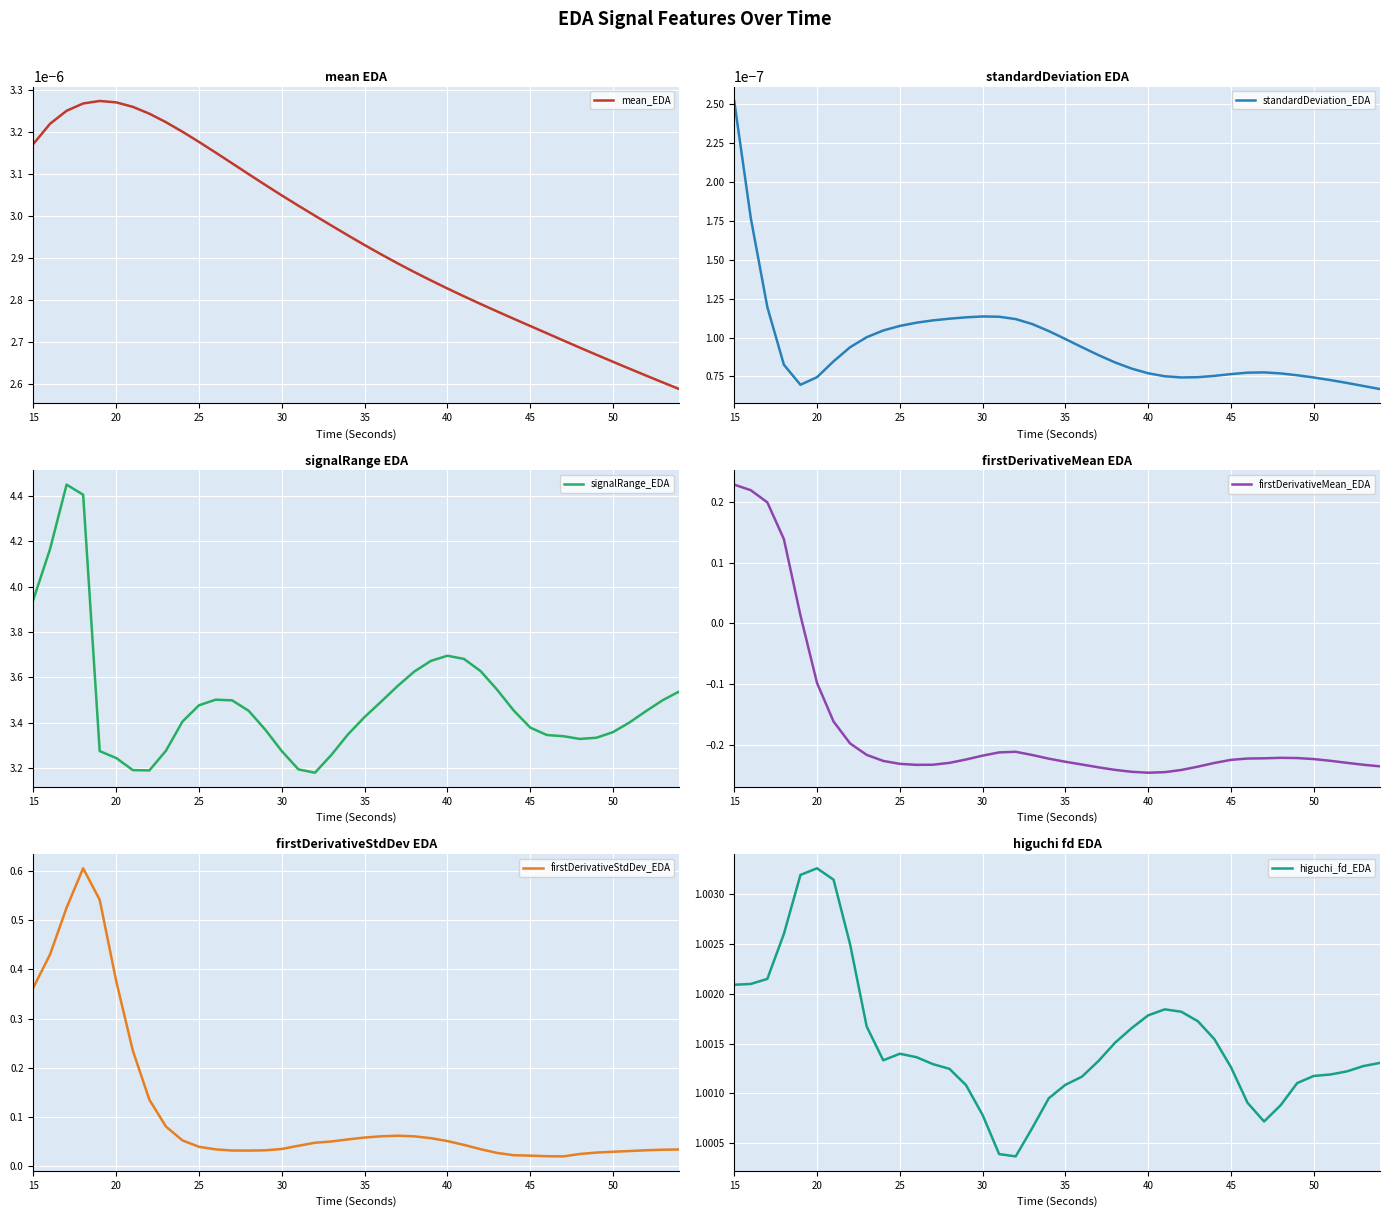

In firstDerivativeStdDev_EDA, how many points are higher than both neighbors (excluding endpoints)?

2